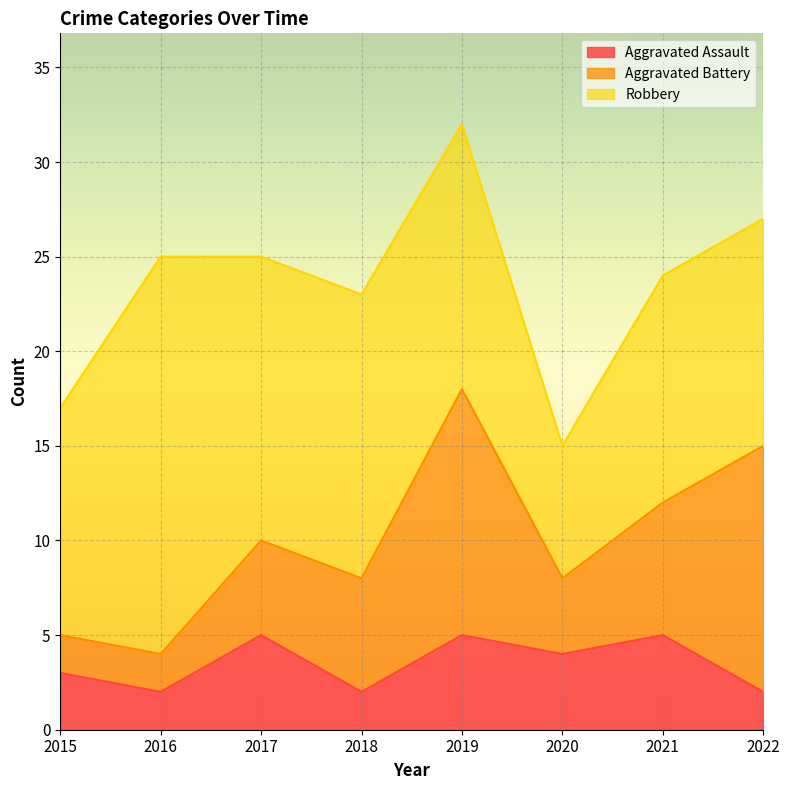

What are all the series names shown in the legend?

Aggravated Assault, Aggravated Battery, Robbery